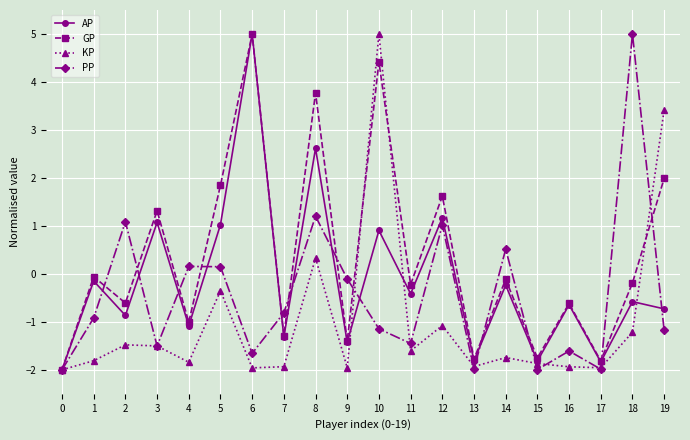

Which series has the largest total across all categories?

GP